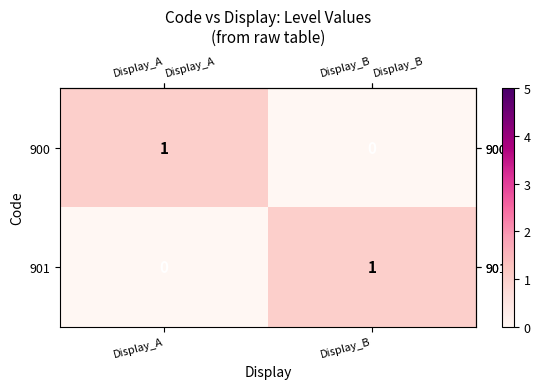

Rank the series at Display_A from highest to lowest value.

900, 901